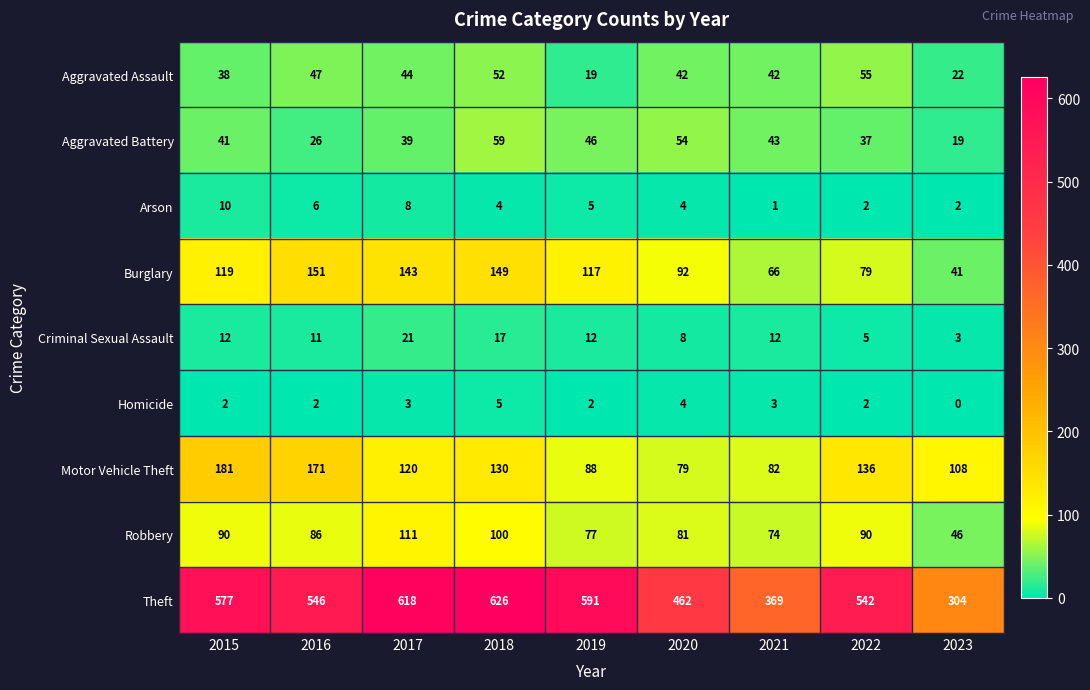

Rank the series by their maximum value, from highest to lowest.

Theft, Motor Vehicle Theft, Burglary, Robbery, Aggravated Battery, Aggravated Assault, Criminal Sexual Assault, Arson, Homicide